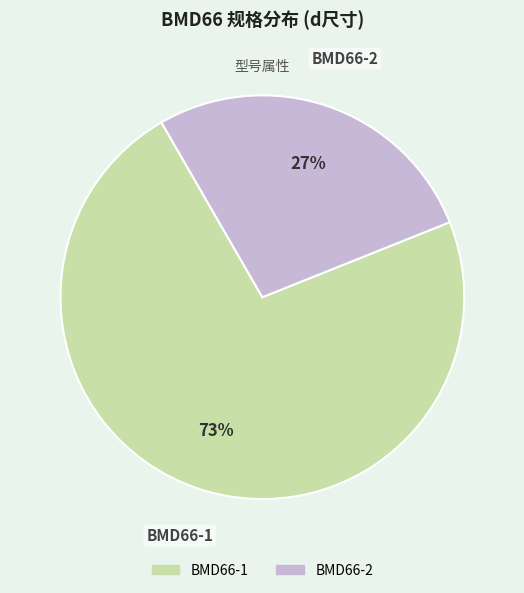

To the nearest percent, what is the combined percentage of BMD66-2 and BMD66-1?

100%